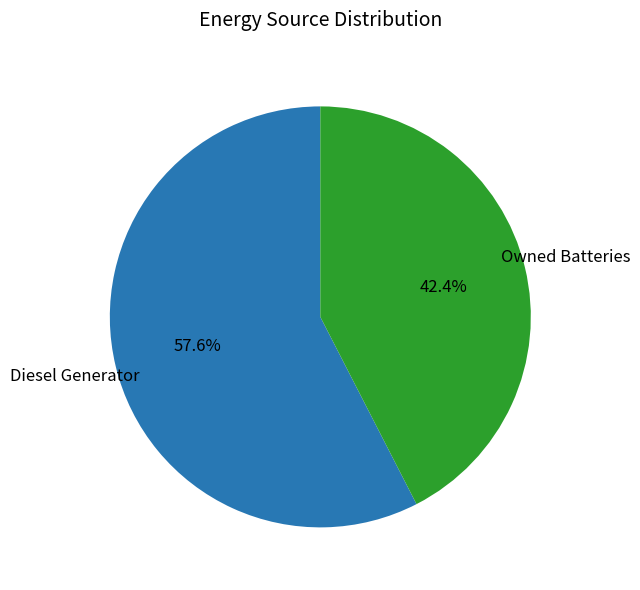

Is there a majority slice in this chart?

Yes